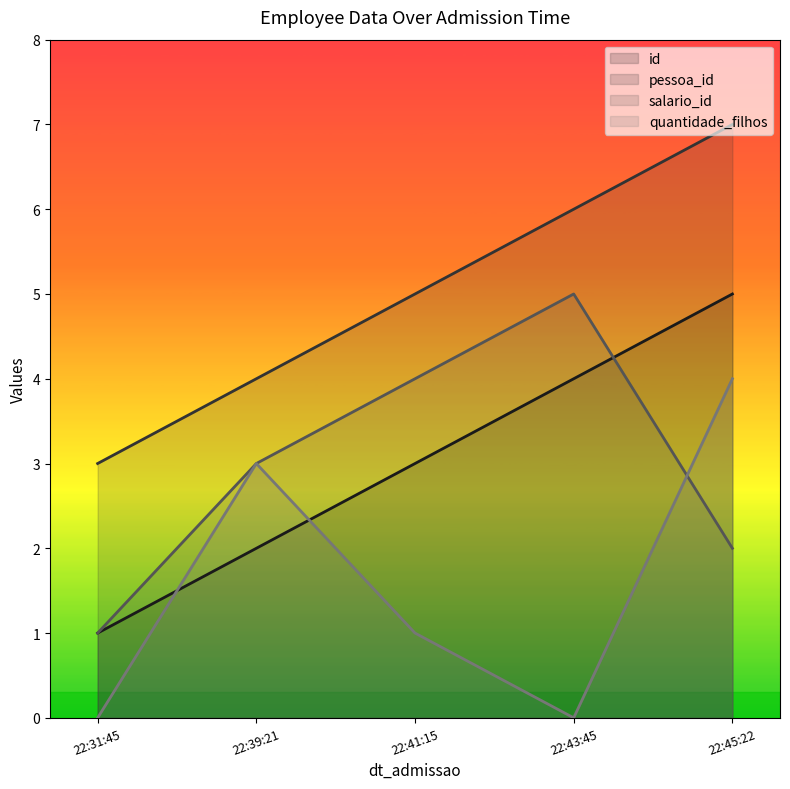

What is the greatest value displayed?

7